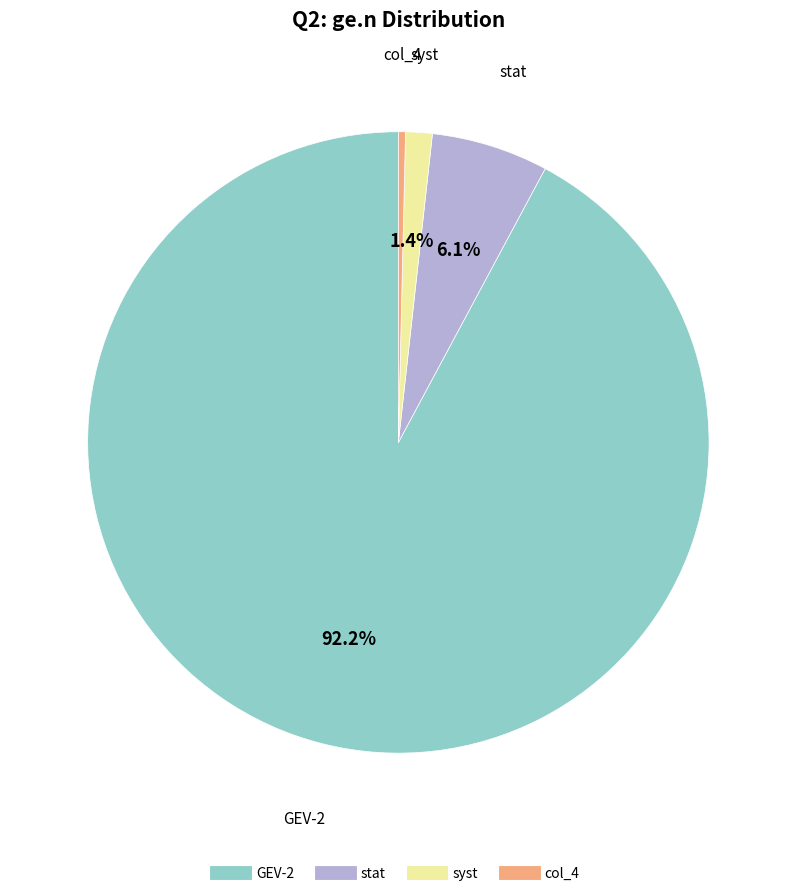

The col_4 slice represents 0% of the pie. True or false?

True